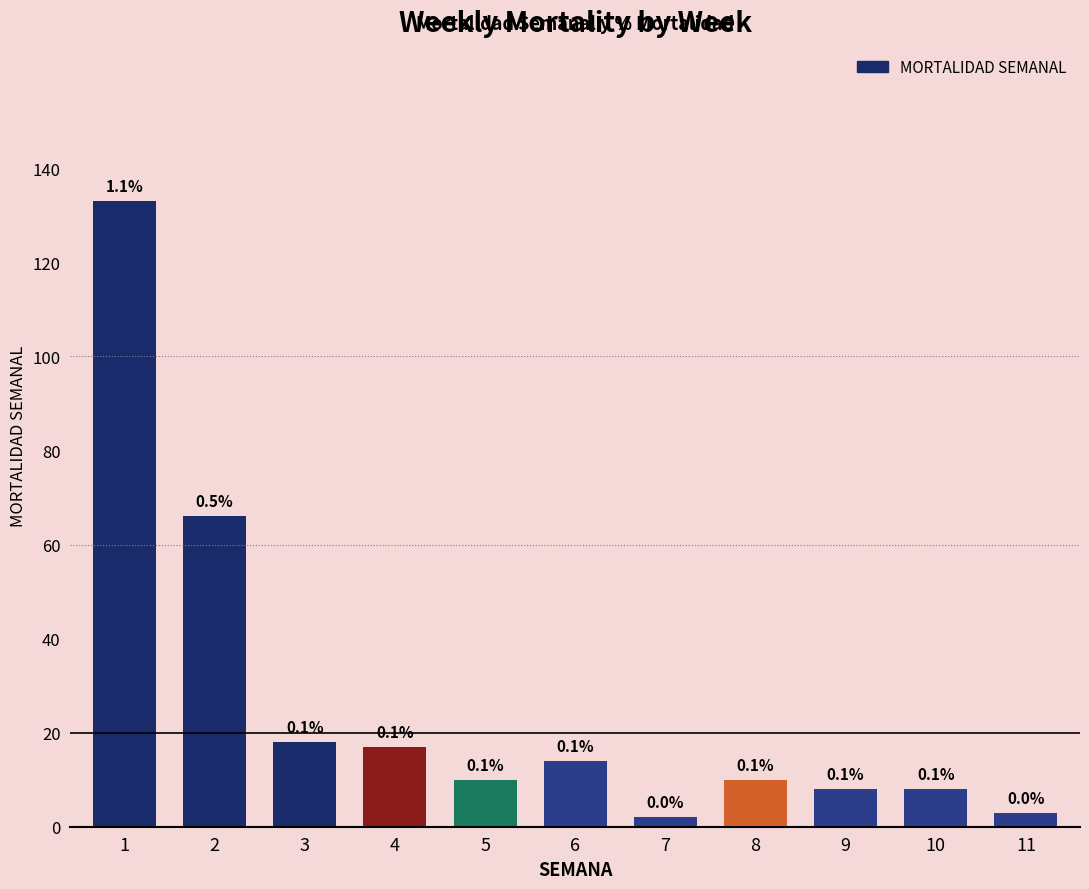

Which has a higher value, 3 or 4?

3